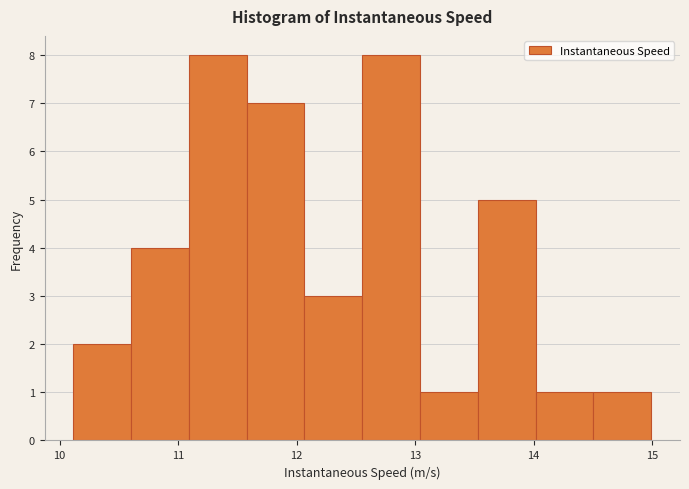

What is the height of the bar covering 10.6 to 11.1 on the x-axis? Neither the bar edges nor the heights are printed on the chart, so give them approximately, as read against the axes.

4